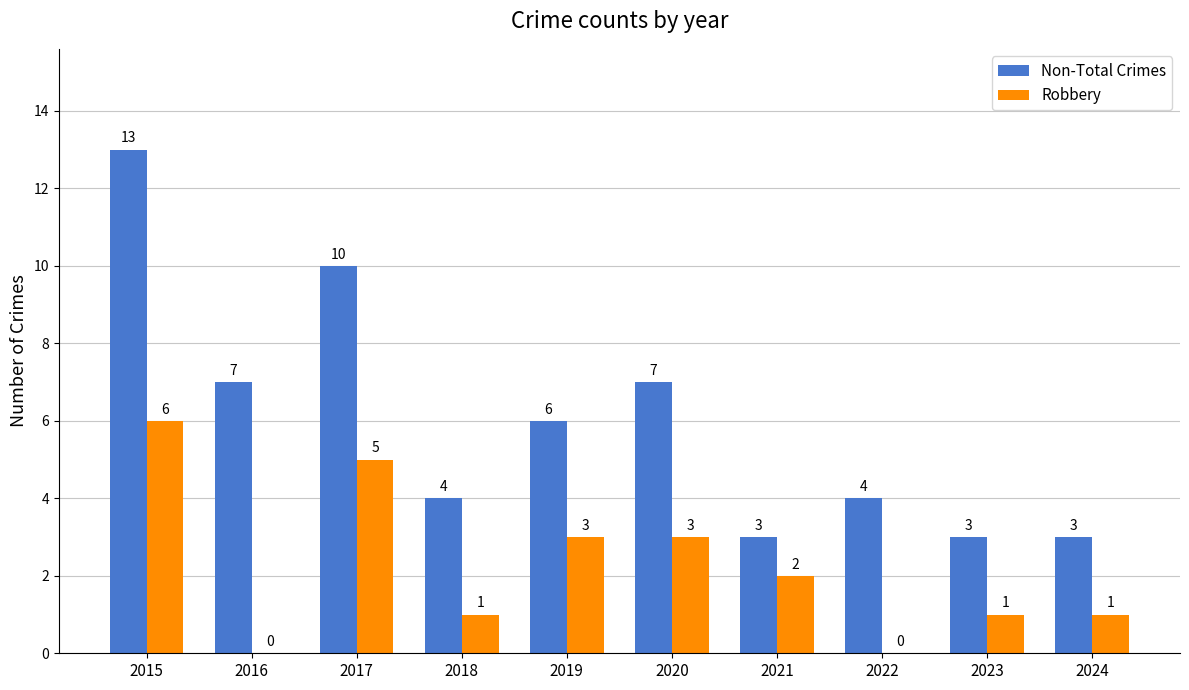

At which category does the chart reach its peak across all series?

2015